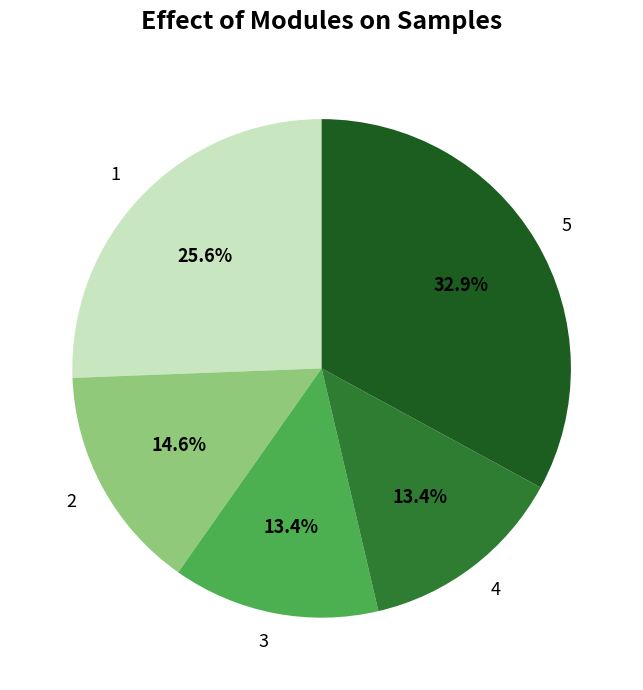

Is there any slice that represents more than half of the pie?

No